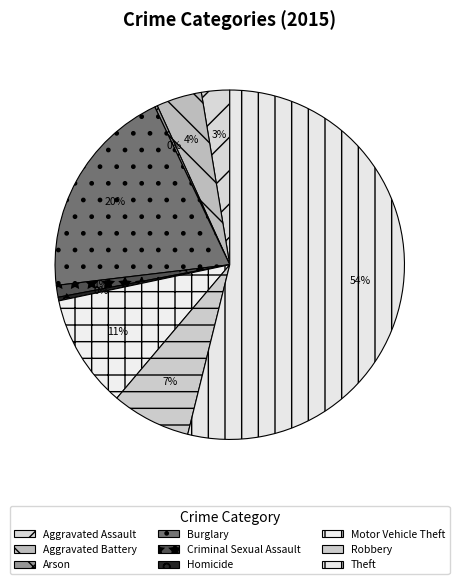

How many slices are in this pie chart?

9